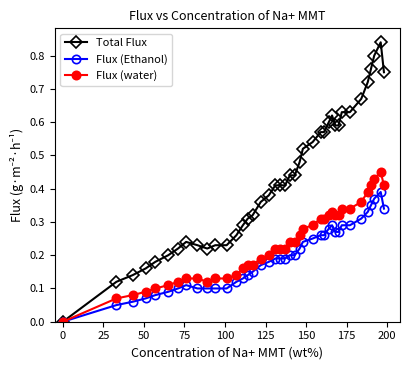

Which series has the largest range (max minus min)?

Total Flux